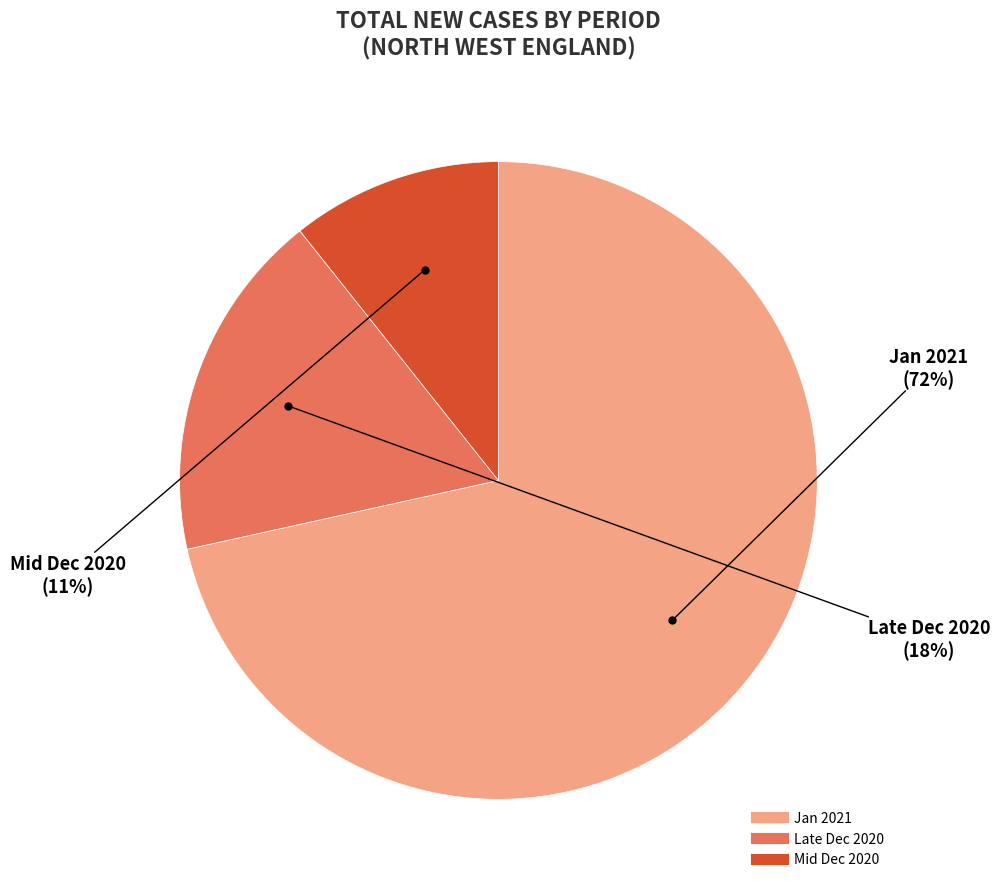

To the nearest percent, what is the average slice percentage?

33%